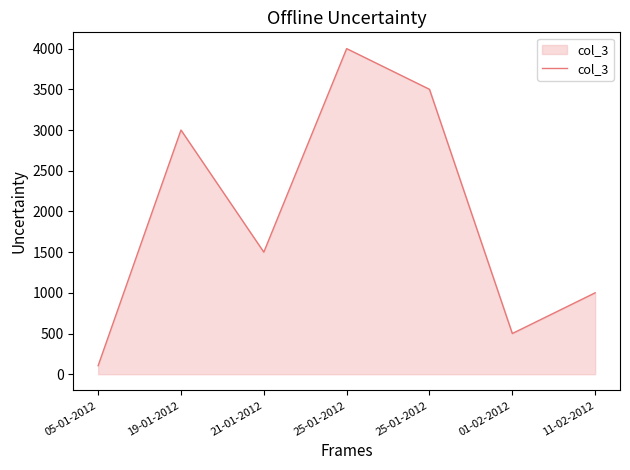

Where does the data first go above 1500?

19-01-2012